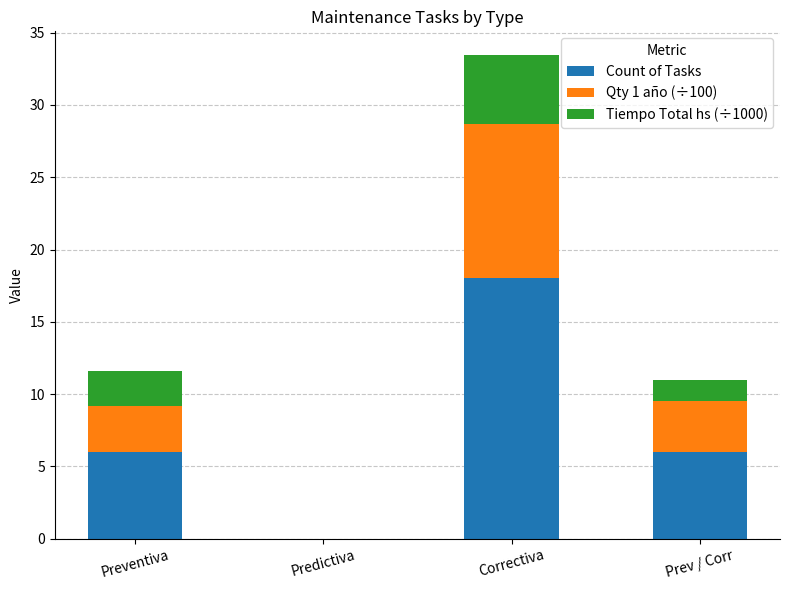

At which category is the sum across all series the highest?

Correctiva